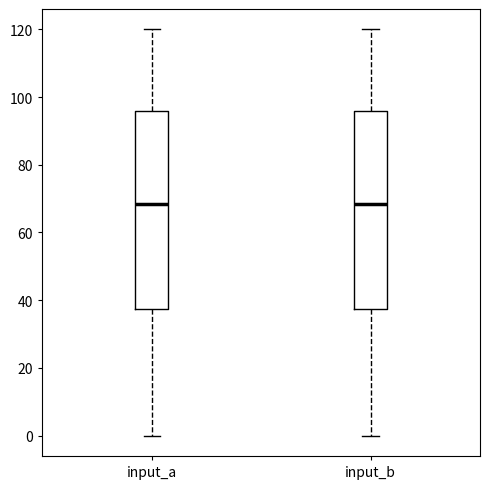

Reading left to right, read every box against the y-axis: the position of its median line, the range the box covers, and the ends of its whiskers. The values are not printed on the chart, so give them approximately, as read against the axis.

input_a: median 68, box 38 to 96, whiskers 0 to 120
input_b: median 68, box 38 to 96, whiskers 0 to 120